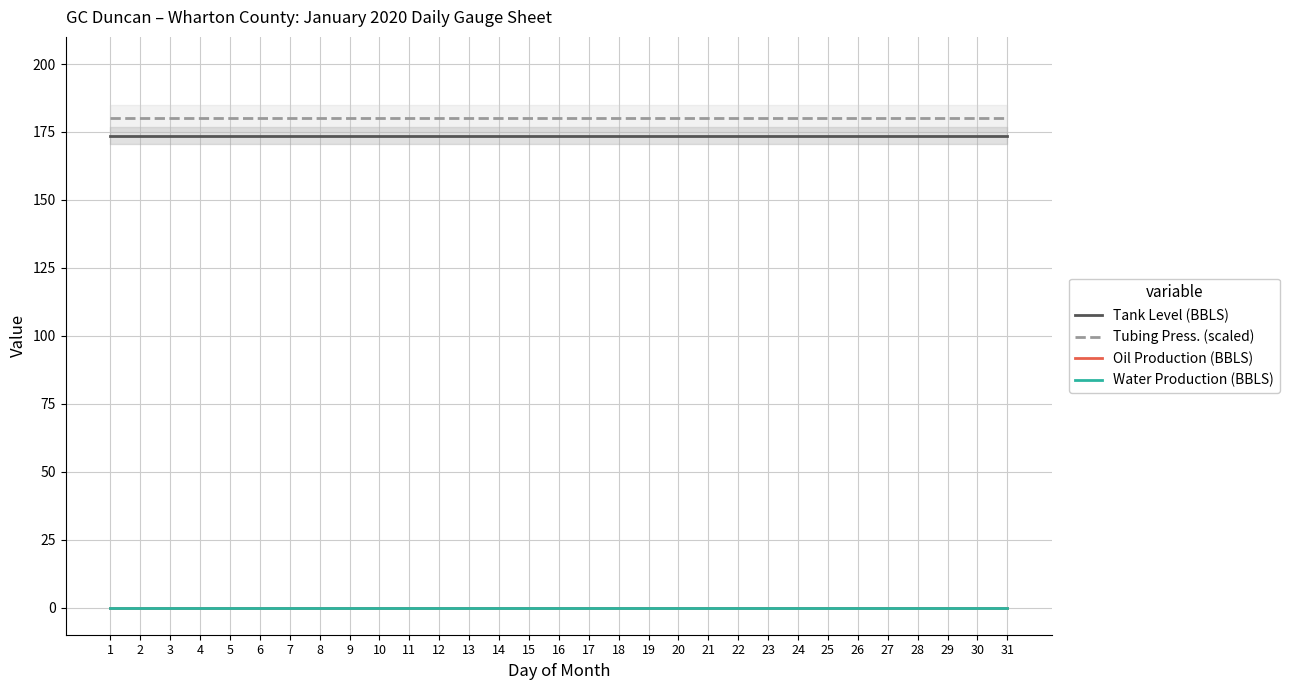

What are all the series names shown in the legend?

Tank Level (BBLS), Tubing Press. (scaled), Oil Production (BBLS), Water Production (BBLS)